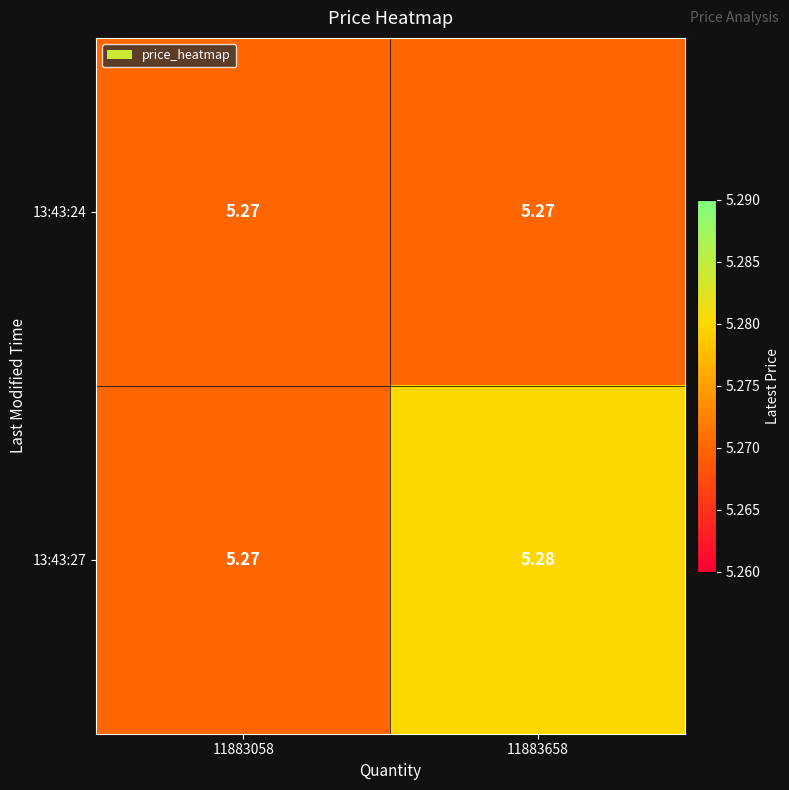

Is the value of 13:43:24 at 11883058 greater than the value of 13:43:27 at 11883658?

No